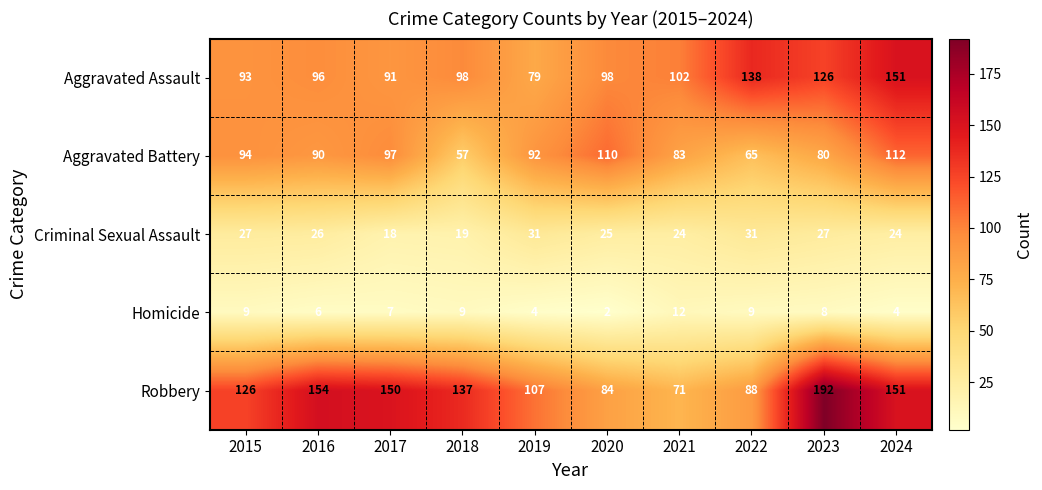

How many data points in Criminal Sexual Assault are less than 26?

5